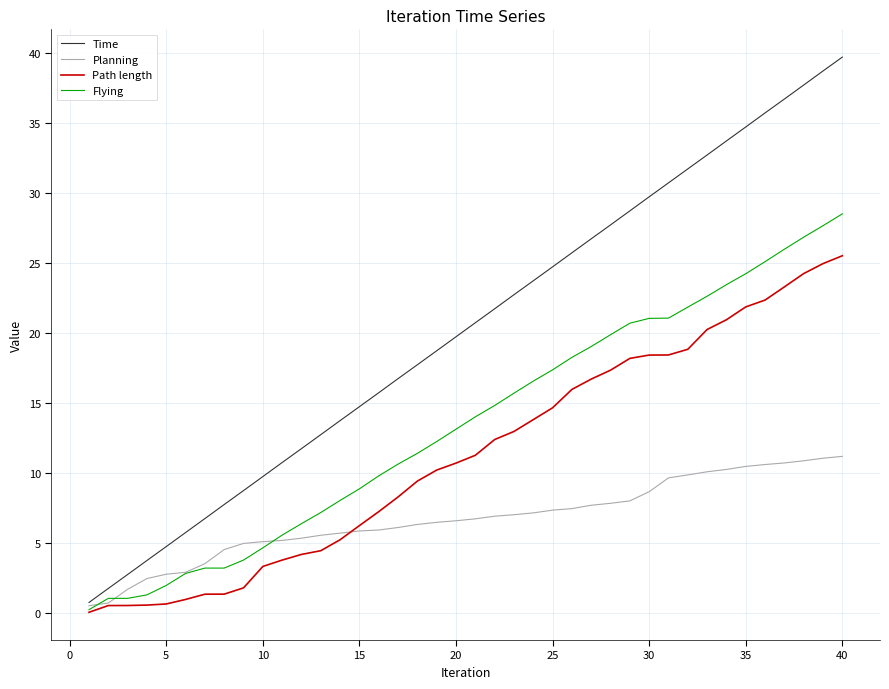

Does the chart display data point markers on the line(s)?

No